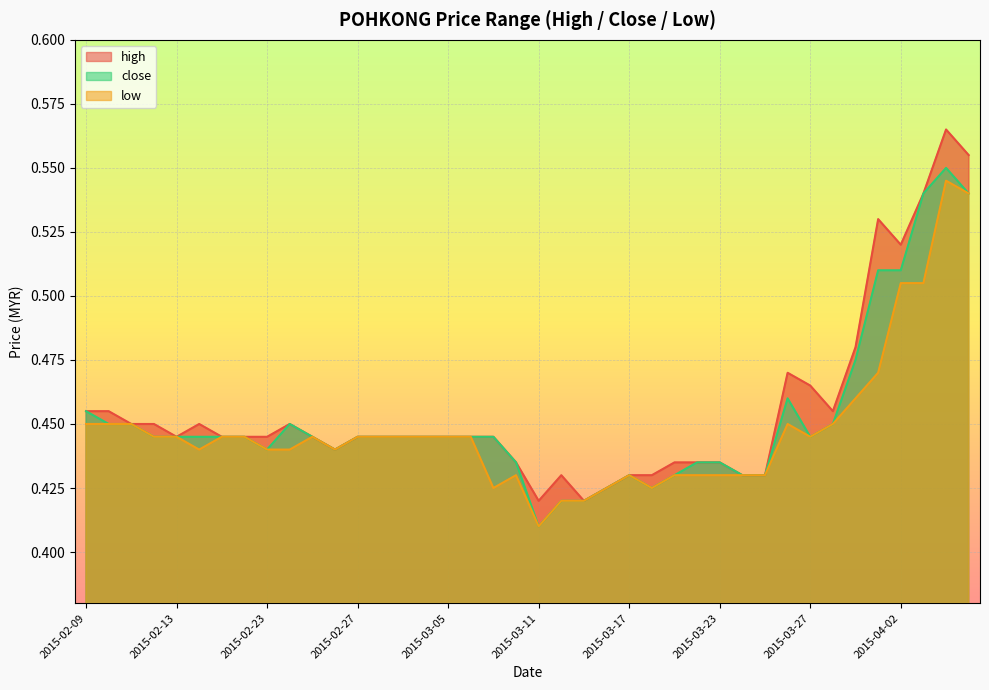

Is the value of high at 2015-03-31 greater than the value of low at 2015-03-27?

Yes